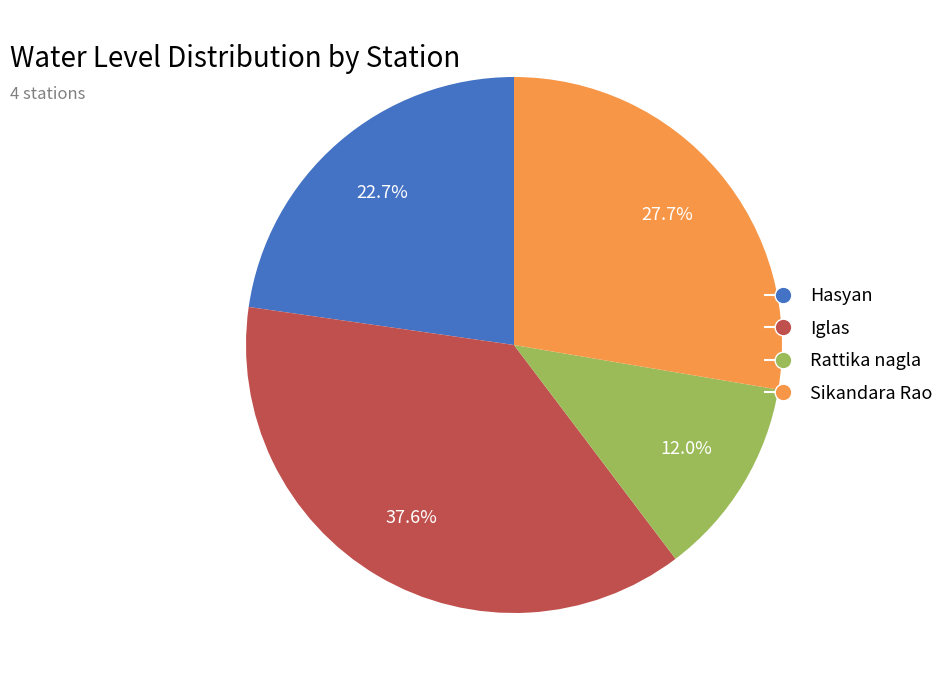

Is Rattika nagla the majority of the pie?

No